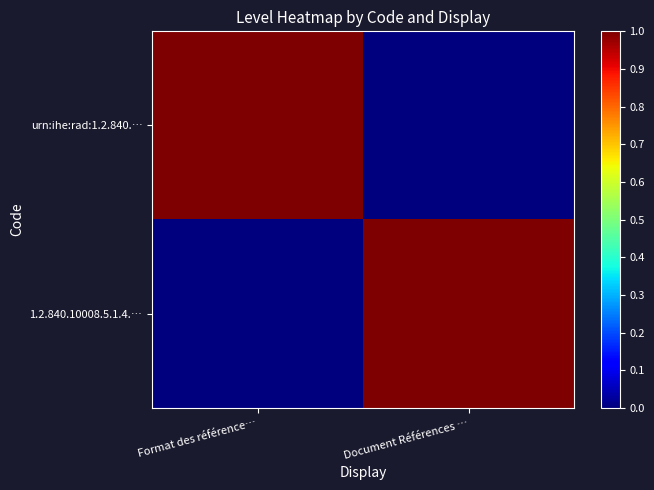

At Document Références …, list the series in order from largest to smallest.

1.2.840.10008.5.1.4.…, urn:ihe:rad:1.2.840.…